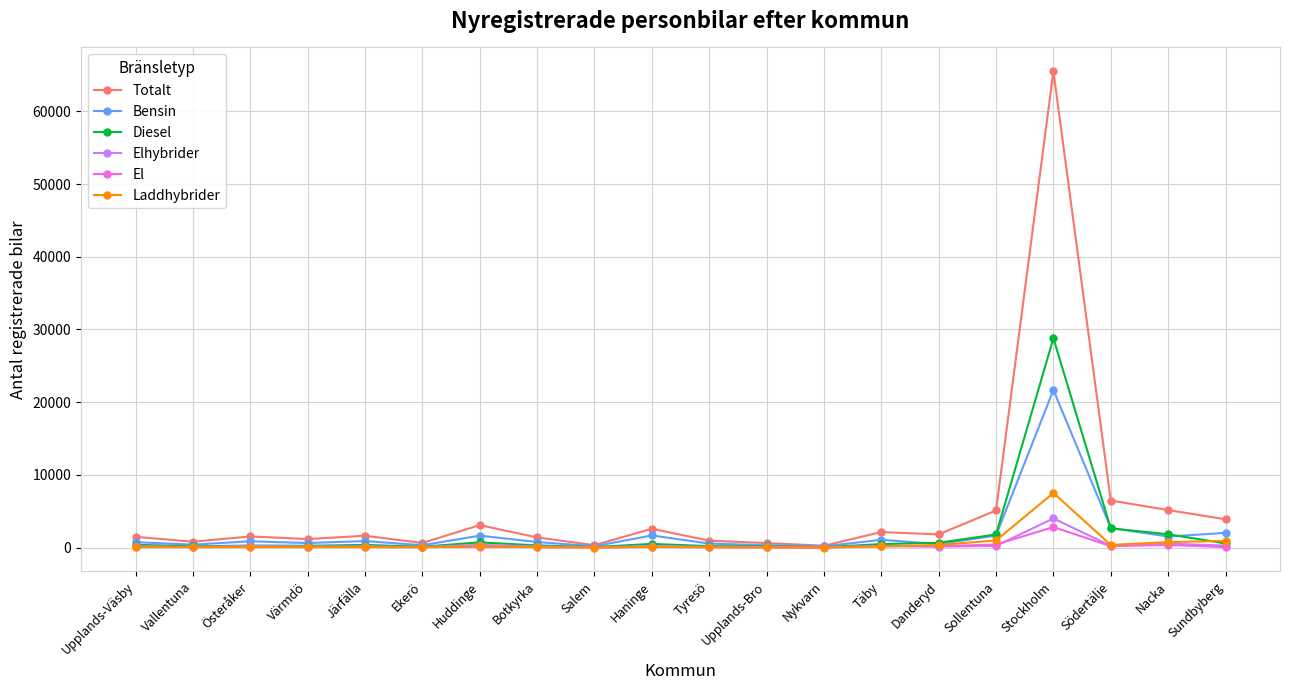

In Totalt, how many points are lower than both neighbors (excluding endpoints)?

6